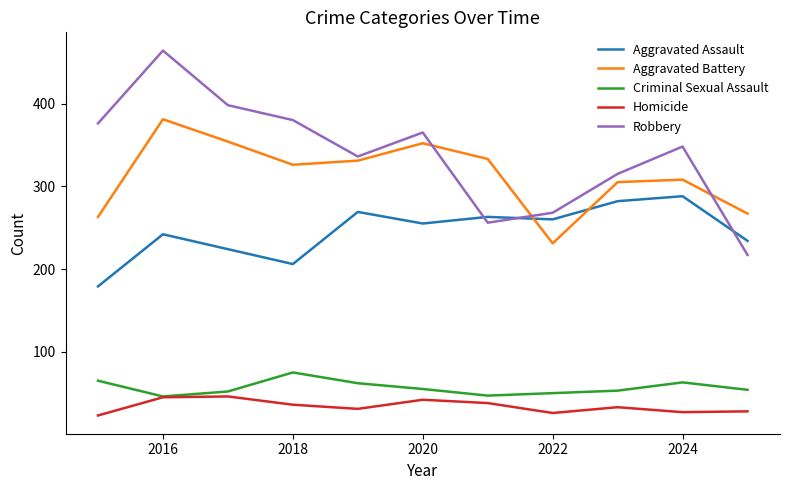

Which series has the largest total across all categories?

Robbery